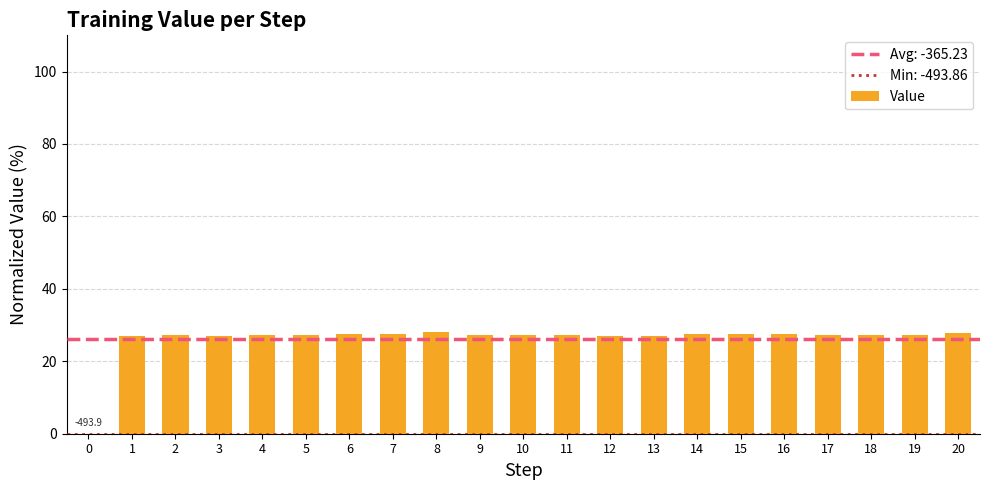

What is the sum of the values at 17 and 18?

54.6